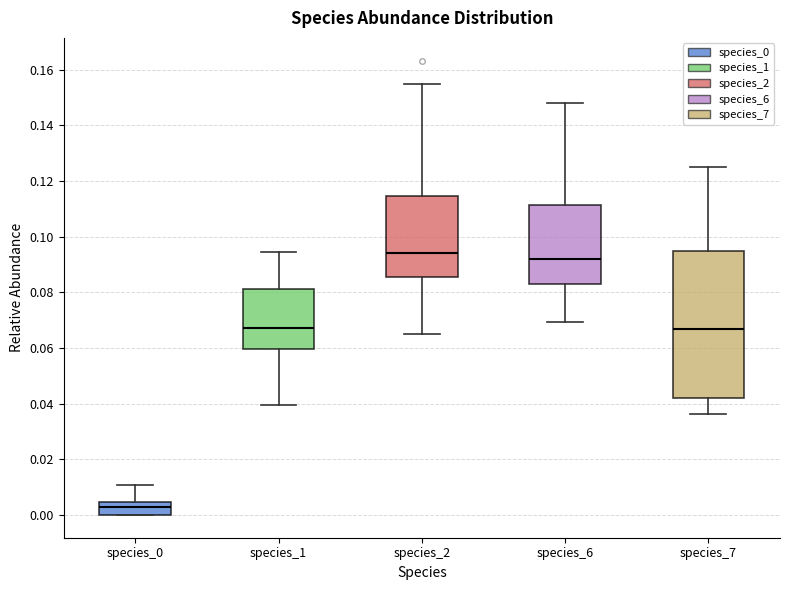

Reading left to right, transcribe this box plot: for each box, give where its median line is, the range the box spans, and where its two whiskers end, as read against the y-axis. The values are not printed on the chart, so give them approximately, as read against the axis.

species_0: median 0.002, box 0.000 to 0.004, whiskers 0.000 to 0.010
species_1: median 0.068, box 0.060 to 0.082, whiskers 0.040 to 0.094
species_2: median 0.094, box 0.086 to 0.114, whiskers 0.066 to 0.154
species_6: median 0.092, box 0.084 to 0.112, whiskers 0.070 to 0.148
species_7: median 0.066, box 0.042 to 0.094, whiskers 0.036 to 0.126